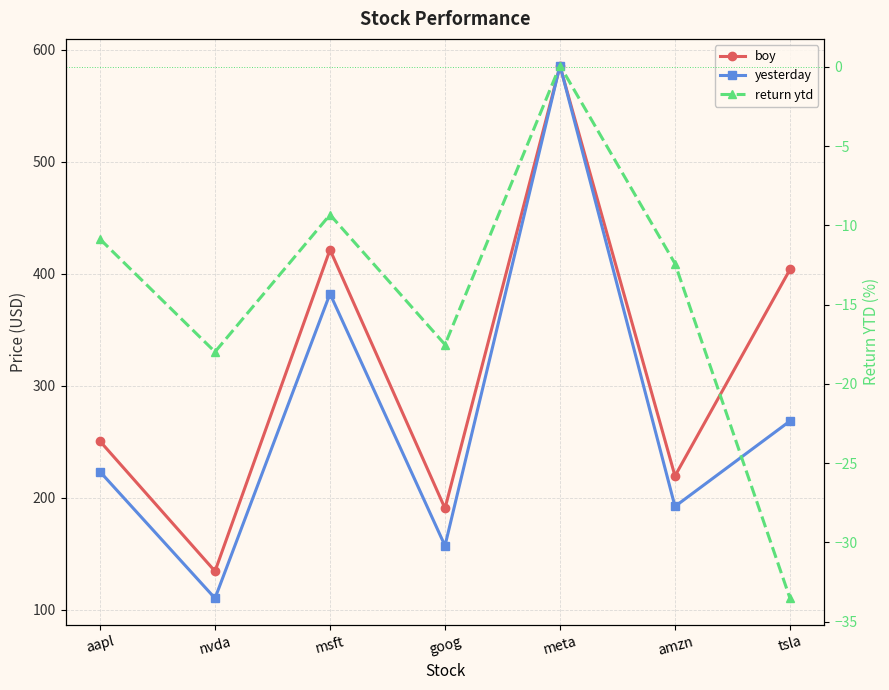

What position from the right is msft?

5